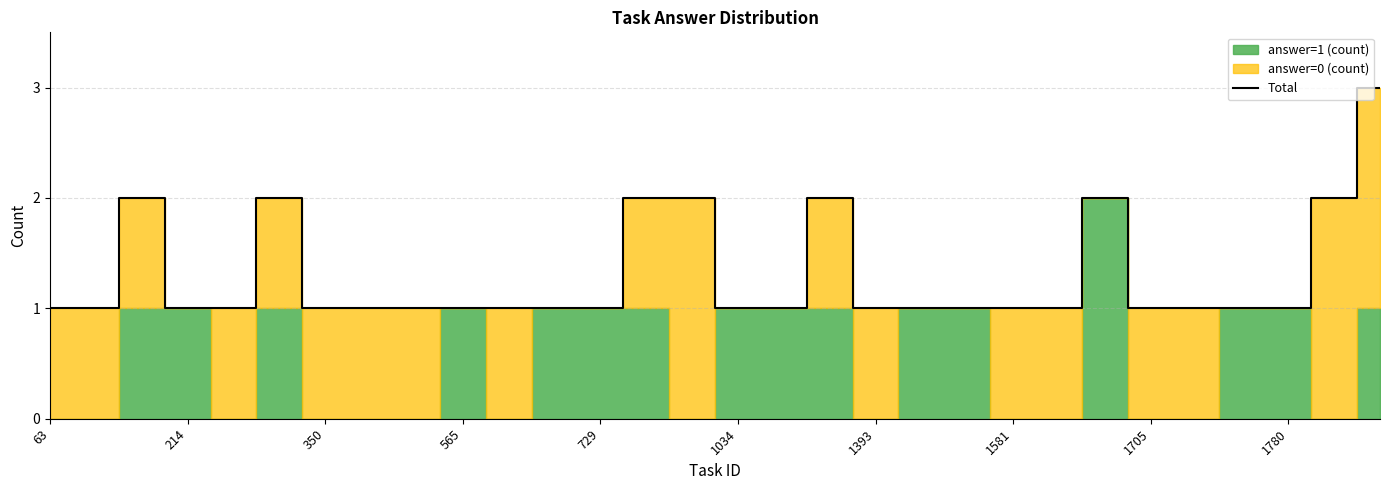

Is it true that Total equals 0 at 1034?

False